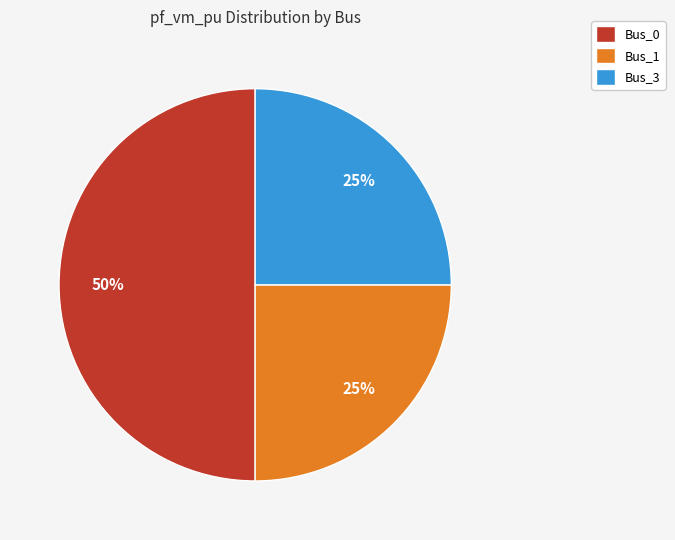

Do Bus_3 and Bus_0 together represent more than half of the pie?

Yes